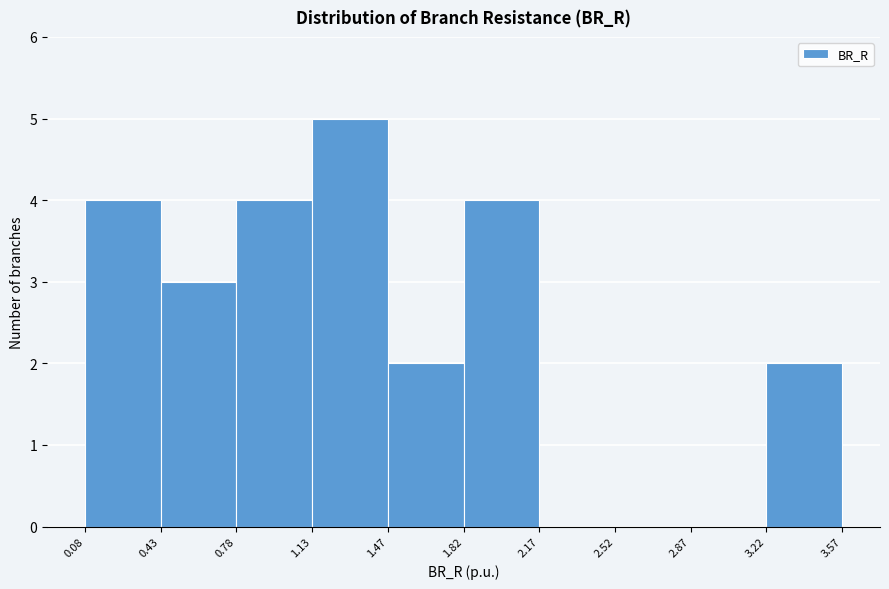

Over which range of the x-axis is the bar tallest?

1.13 to 1.47